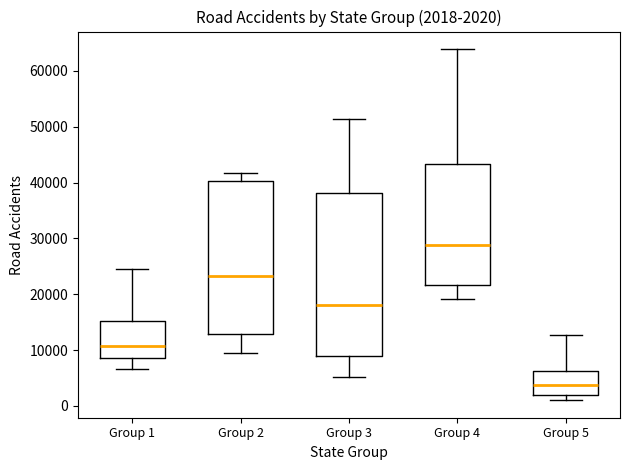

Which box is the tallest, from its lower edge to its upper edge?

Group 3